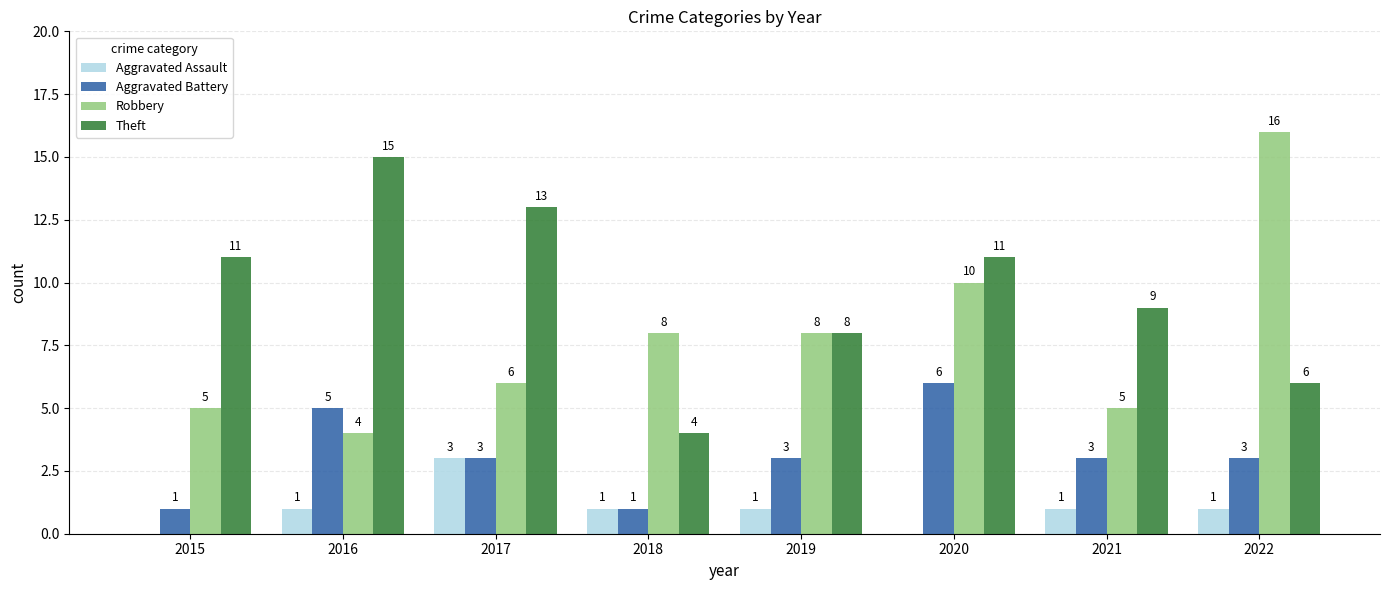

Reading left to right, what are all the values shown in this chart?

Aggravated Assault: 2015=0	2016=1	2017=3	2018=1	2019=1	2020=0	2021=1	2022=1
Aggravated Battery: 2015=1	2016=5	2017=3	2018=1	2019=3	2020=6	2021=3	2022=3
Robbery: 2015=5	2016=4	2017=6	2018=8	2019=8	2020=10	2021=5	2022=16
Theft: 2015=11	2016=15	2017=13	2018=4	2019=8	2020=11	2021=9	2022=6